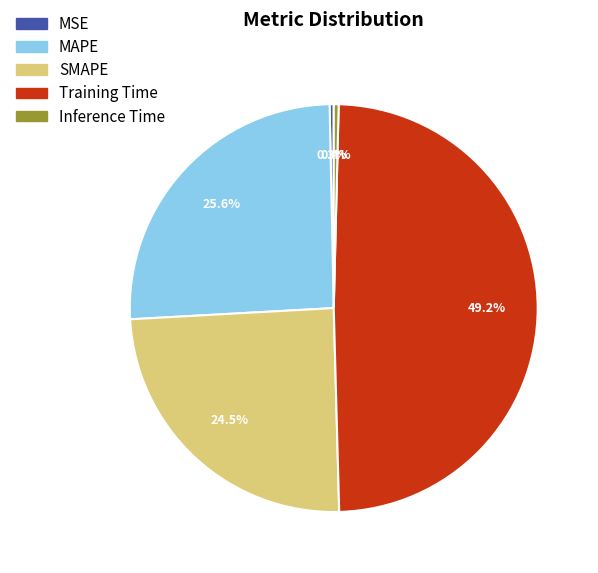

Between MSE and Training Time, which is larger?

Training Time